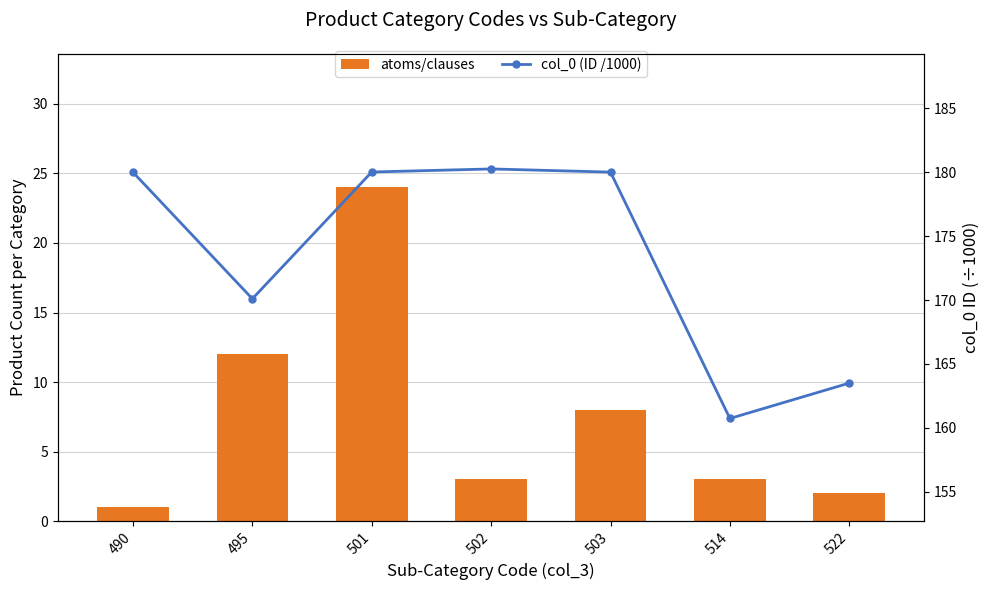

Which series has the largest range (max minus min)?

atoms/clauses